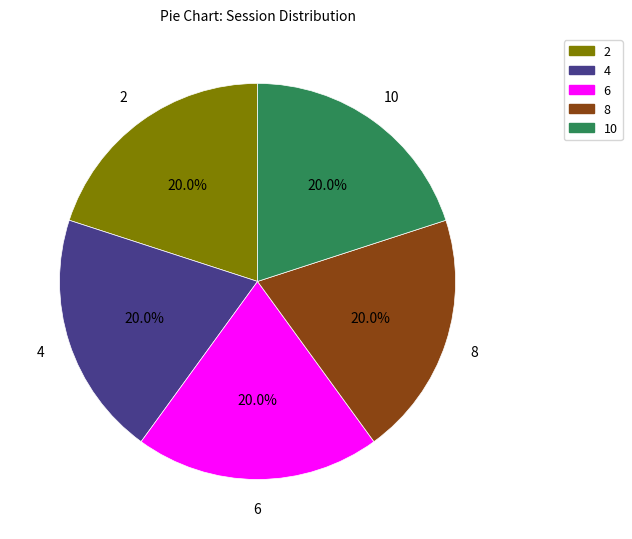

Is there a majority slice in this chart?

No